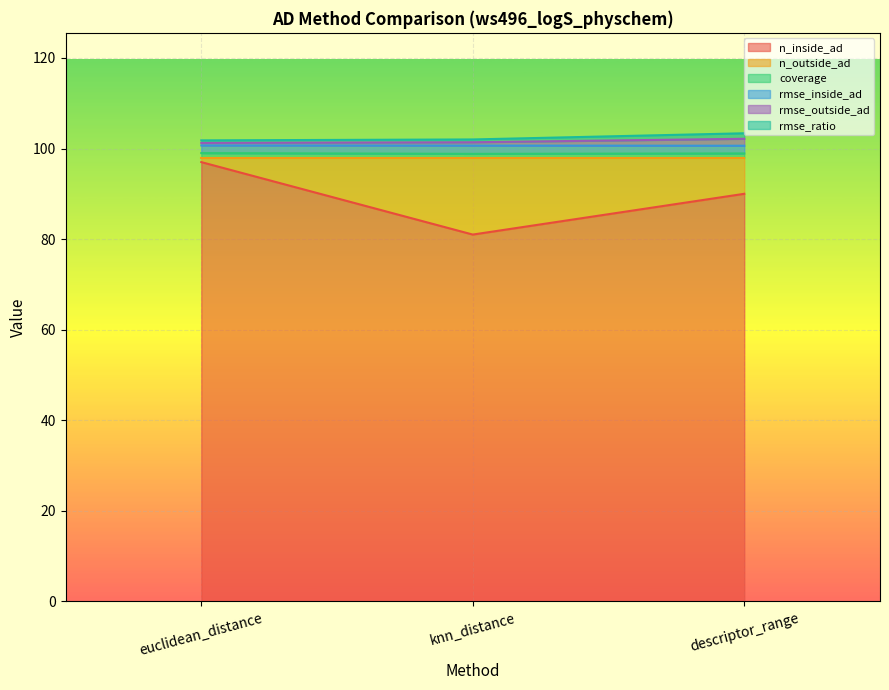

Does the chart display data point markers on the line(s)?

No